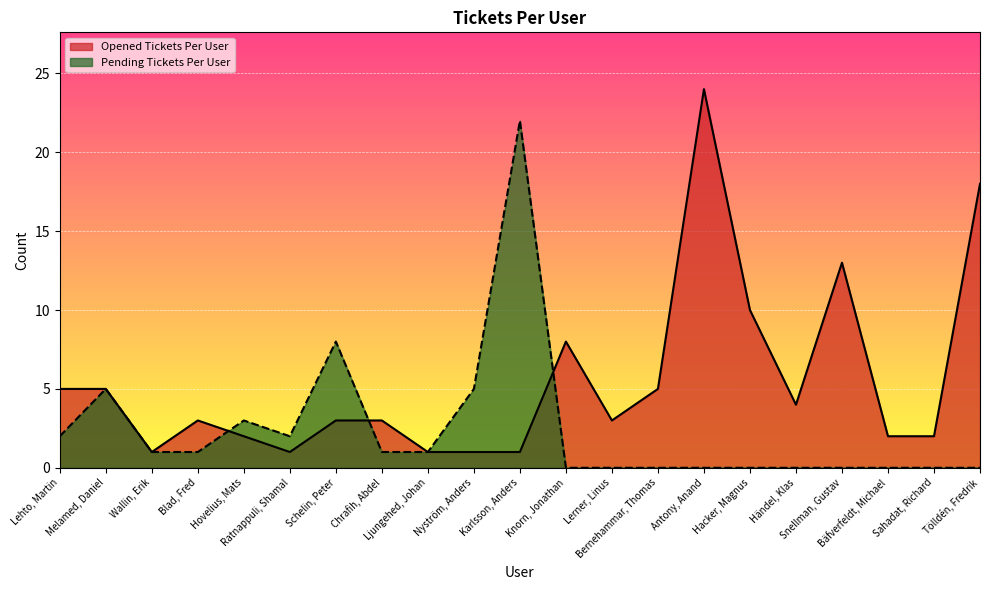

Which category has the lowest value in the Opened Tickets Per User series?

Wallin, Erik